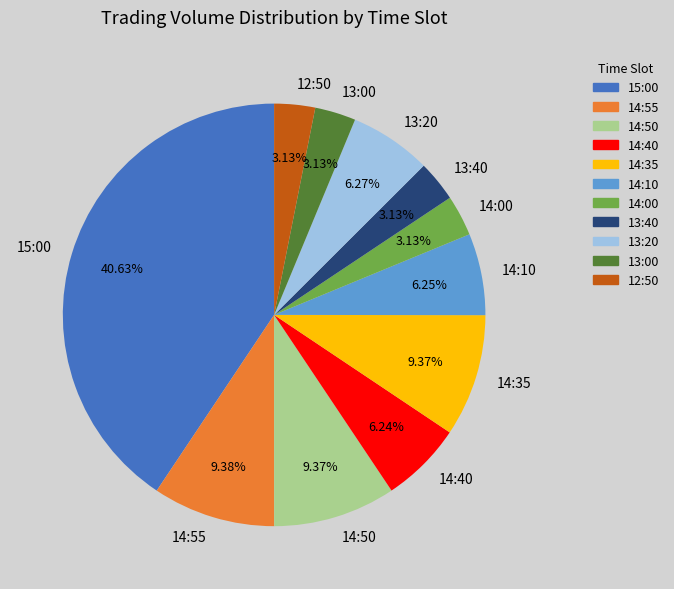

Does 14:50 represent more than half of the total?

No